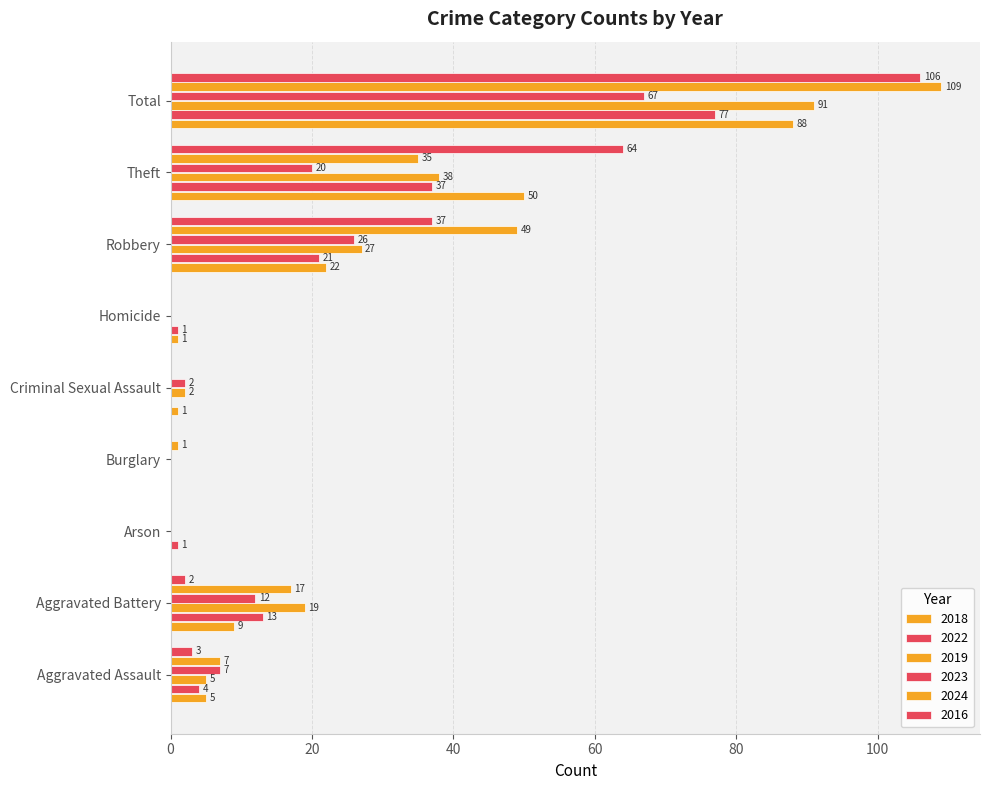

How many categories are shown in the chart?

9